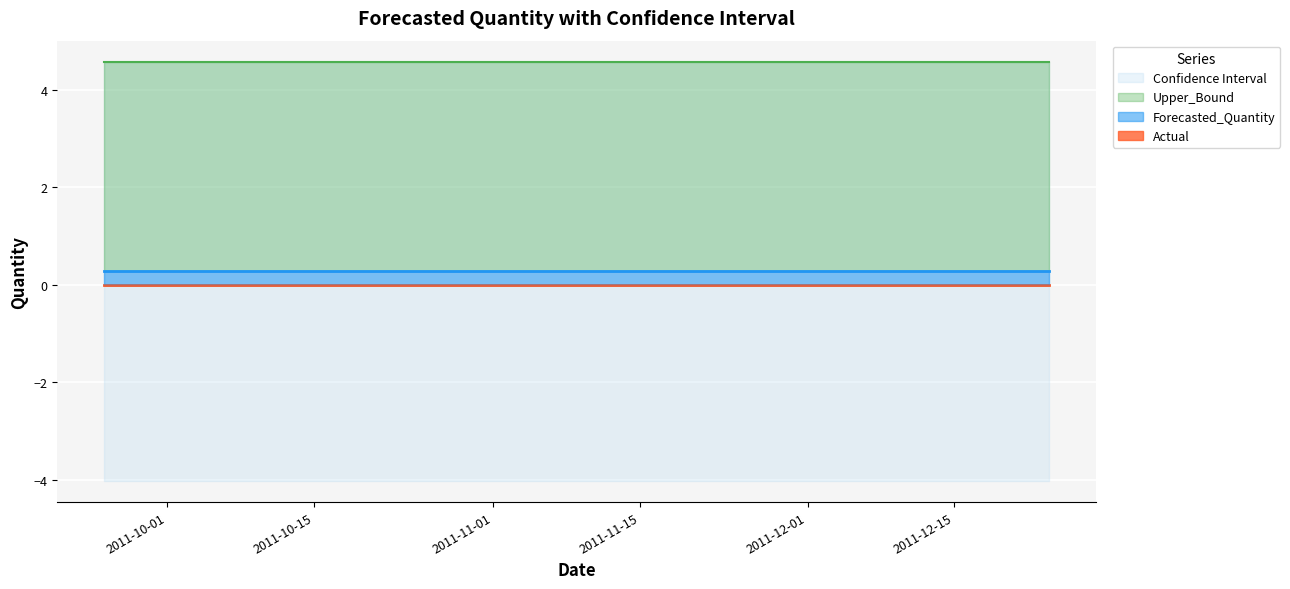

Does the chart display data point markers on the line(s)?

No